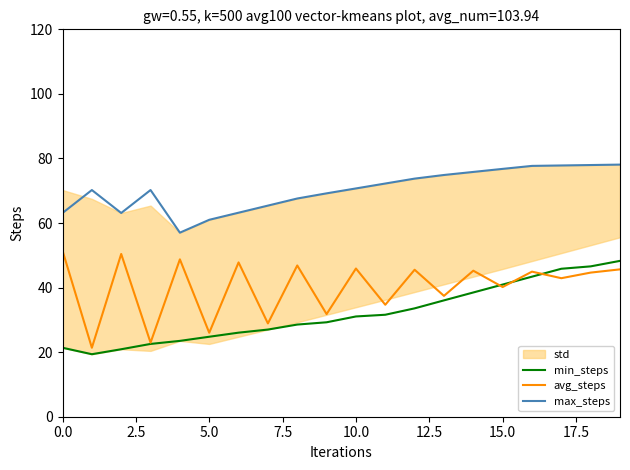

True or false: min_steps and max_steps intersect in this chart.

False